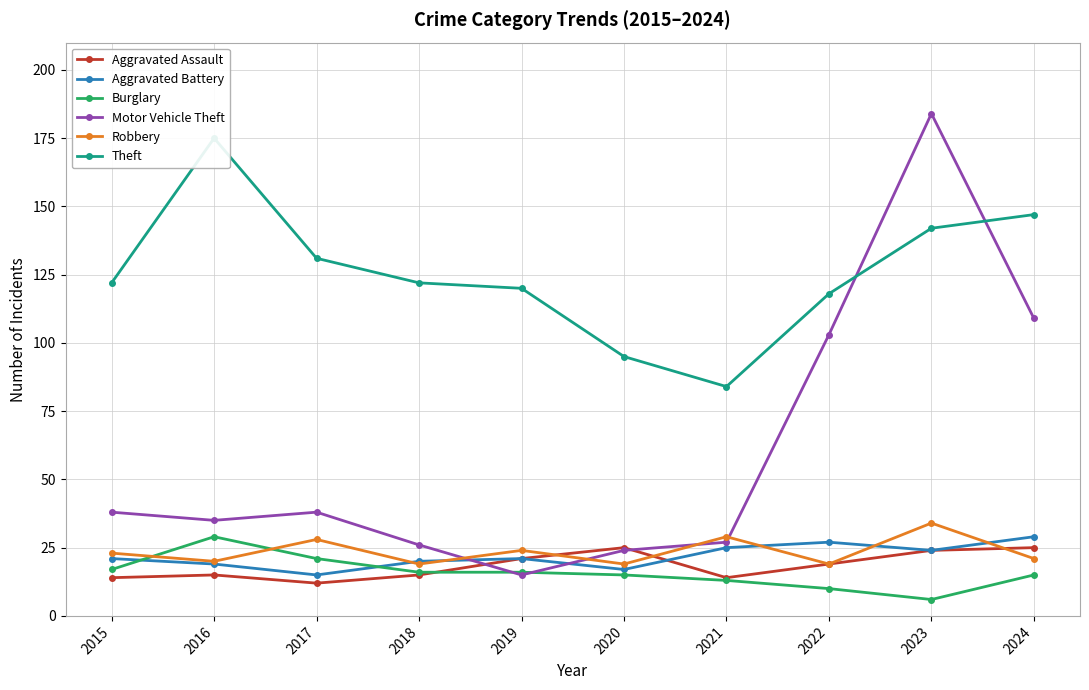

Is the value of Motor Vehicle Theft at 2024 greater than the value of Aggravated Battery at 2023?

Yes